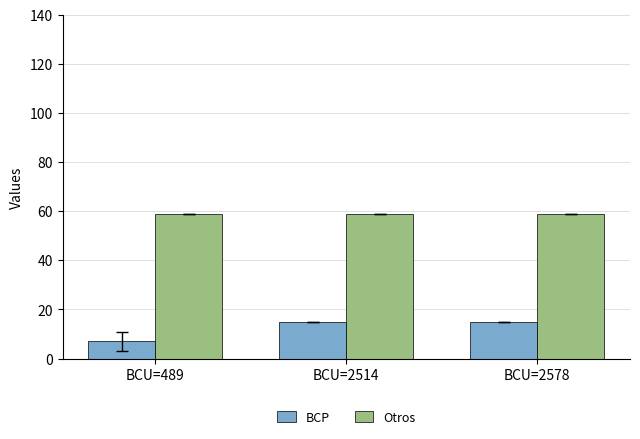

Rank the series by their average value, from lowest to highest.

BCP, Otros